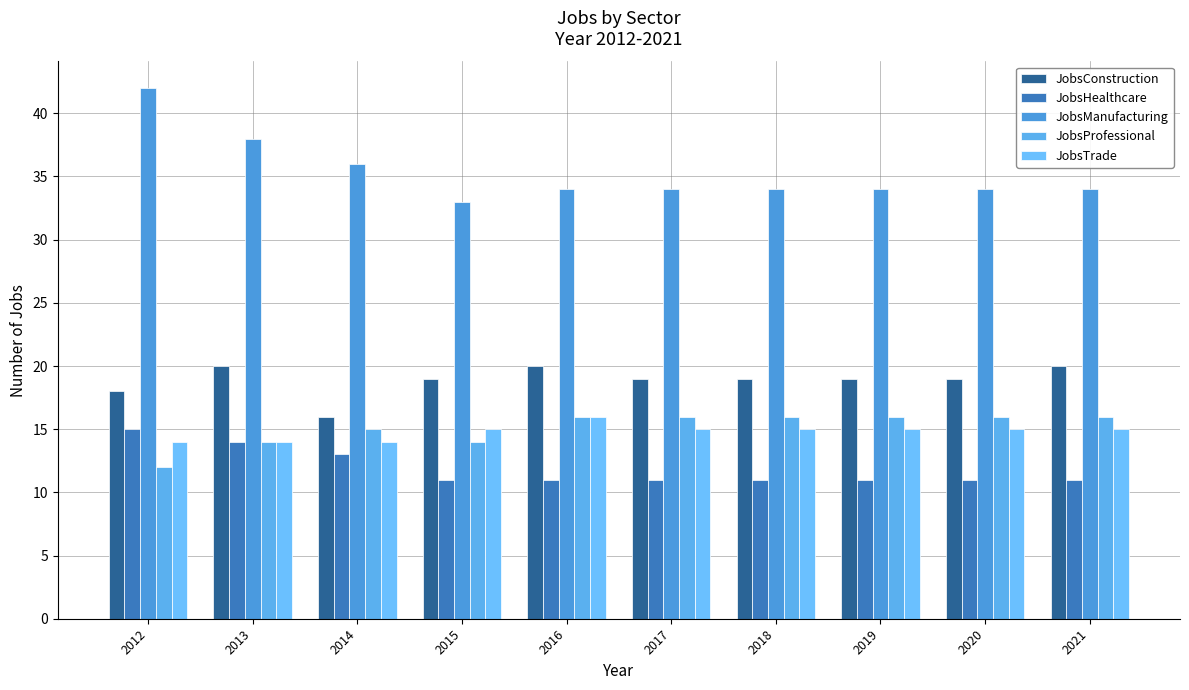

Reading left to right, list all the values displayed in this chart.

JobsConstruction: 2012=18	2013=20	2014=16	2015=19	2016=20	2017=19	2018=19	2019=19	2020=19	2021=20
JobsHealthcare: 2012=15	2013=14	2014=13	2015=11	2016=11	2017=11	2018=11	2019=11	2020=11	2021=11
JobsManufacturing: 2012=42	2013=38	2014=36	2015=33	2016=34	2017=34	2018=34	2019=34	2020=34	2021=34
JobsProfessional: 2012=12	2013=14	2014=15	2015=14	2016=16	2017=16	2018=16	2019=16	2020=16	2021=16
JobsTrade: 2012=14	2013=14	2014=14	2015=15	2016=16	2017=15	2018=15	2019=15	2020=15	2021=15